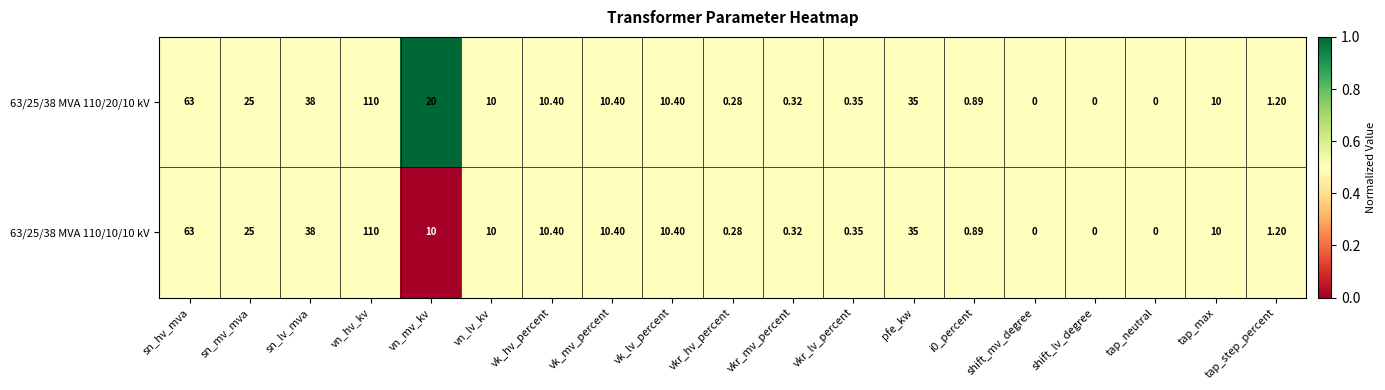

Where does the 63/25/38 MVA 110/20/10 kV series first go above 10?

sn_hv_mva